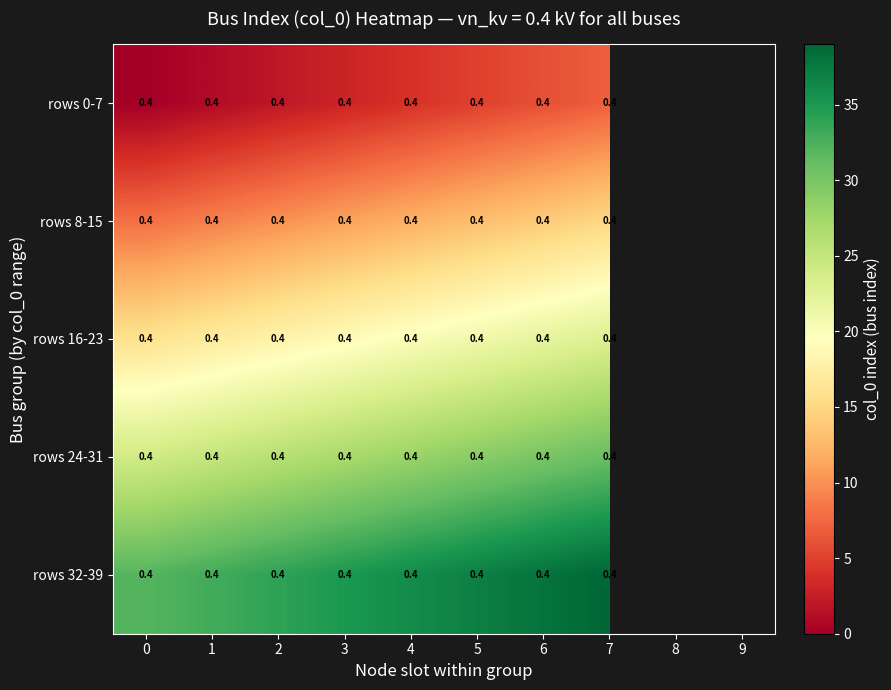

What is the total value across all series at 0?

2.0